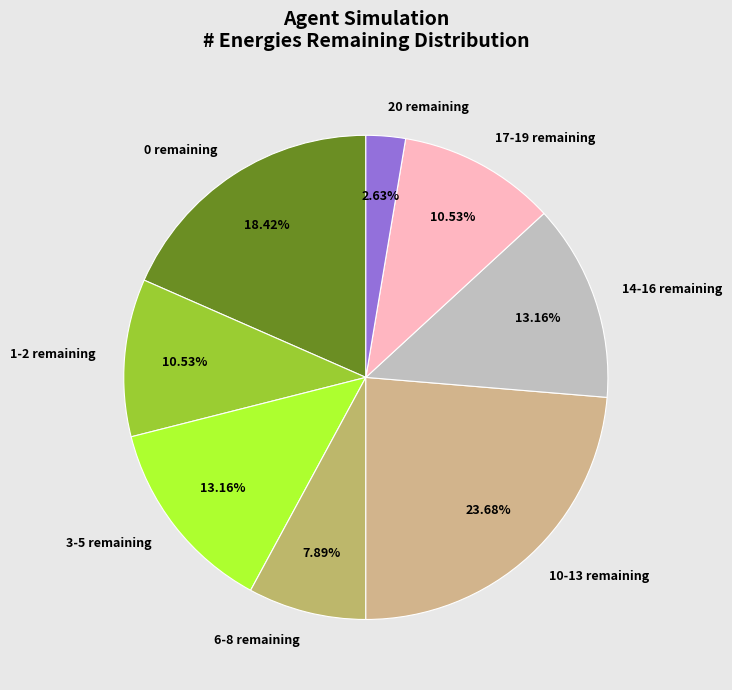

Do 1-2 remaining and 20 remaining together represent more than half of the pie?

No